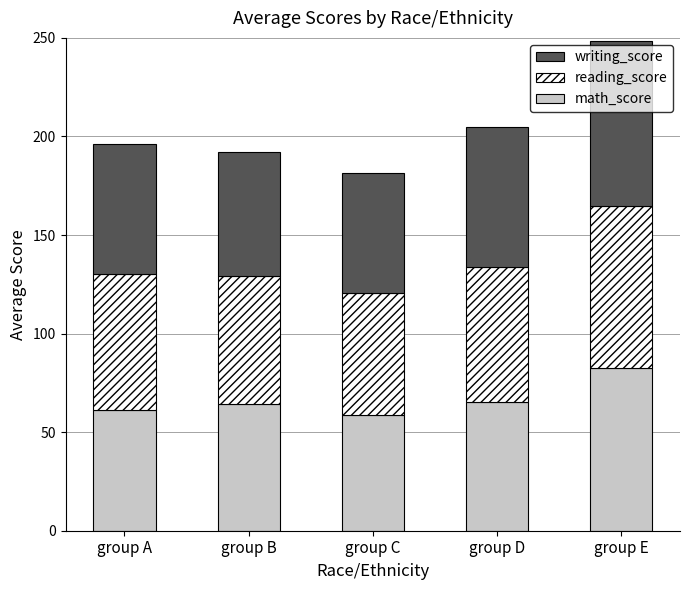

What are all the series names shown in the legend?

writing_score, reading_score, math_score